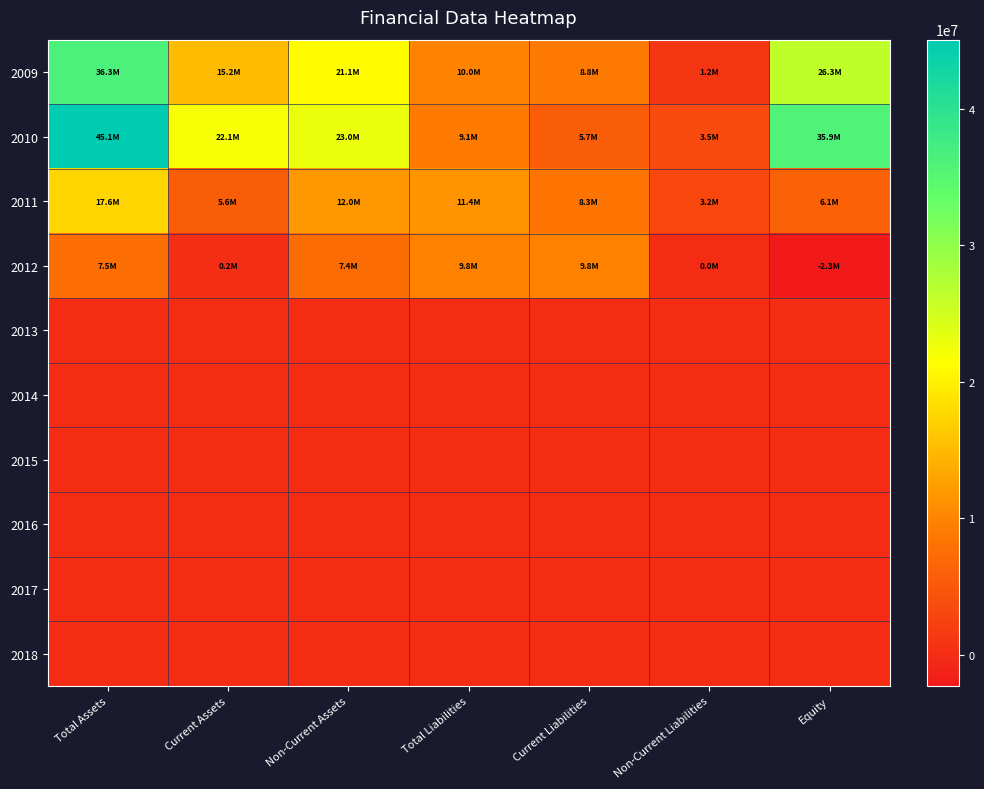

Rank the series at Non-Current Assets from highest to lowest value.

2010, 2009, 2011, 2012, 2013, 2014, 2015, 2016, 2017, 2018